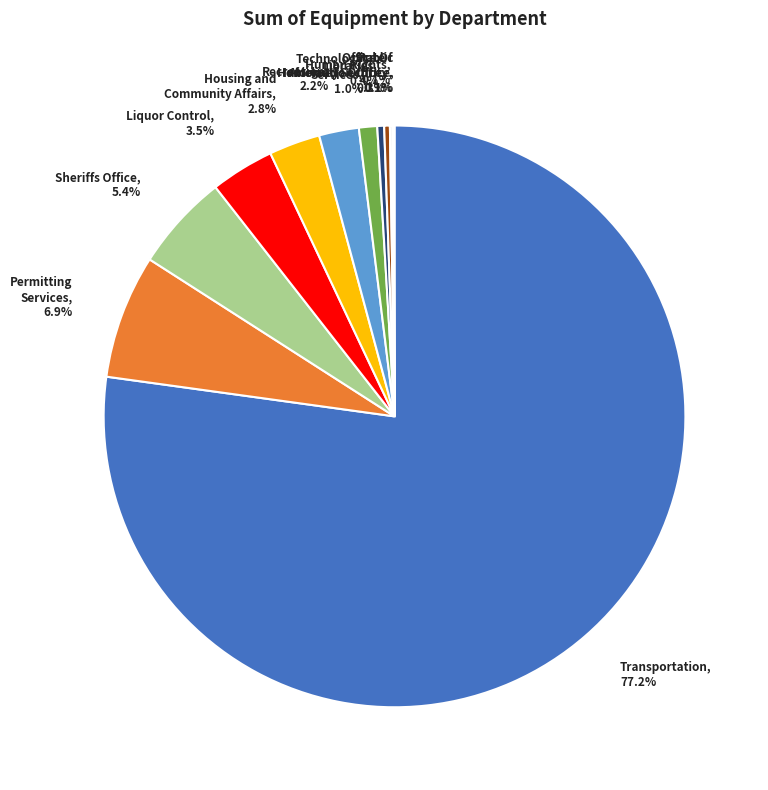

Which slice is the largest?

Transportation